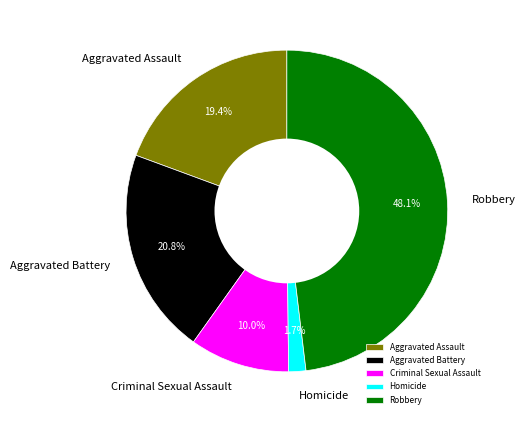

To the nearest percent, what is the difference between the largest and smallest slice percentages?

46%